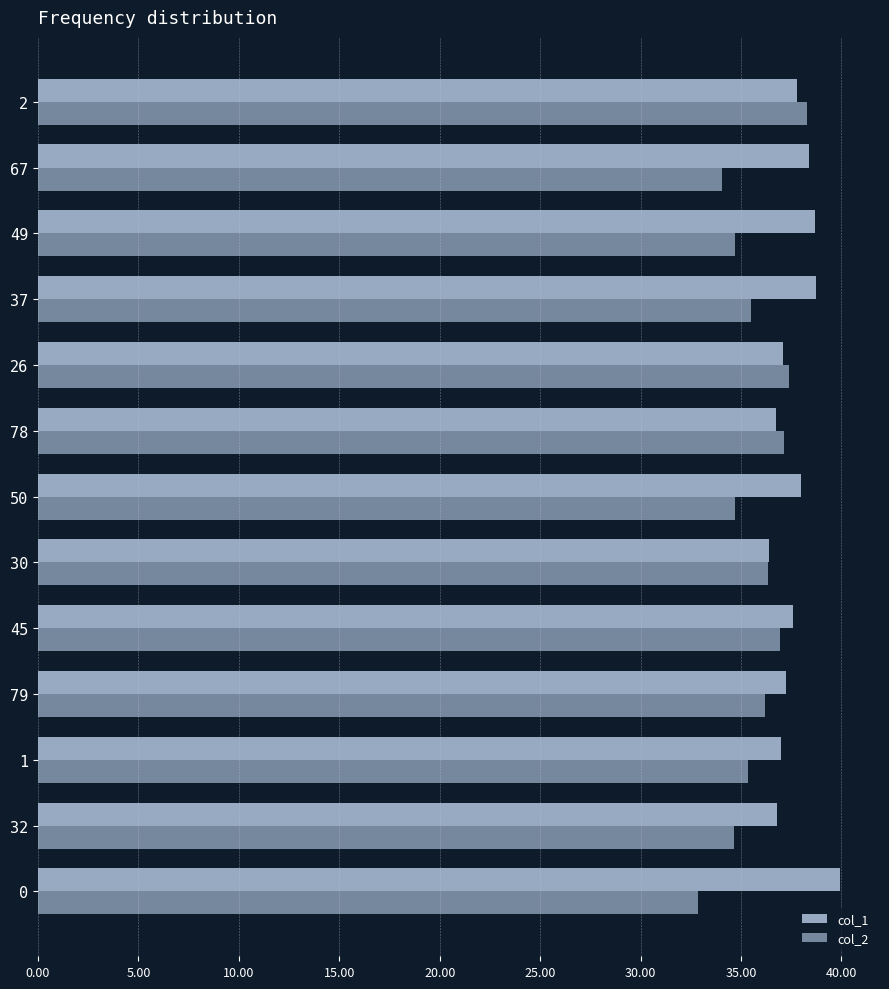

Count the number of categories in the chart.

13